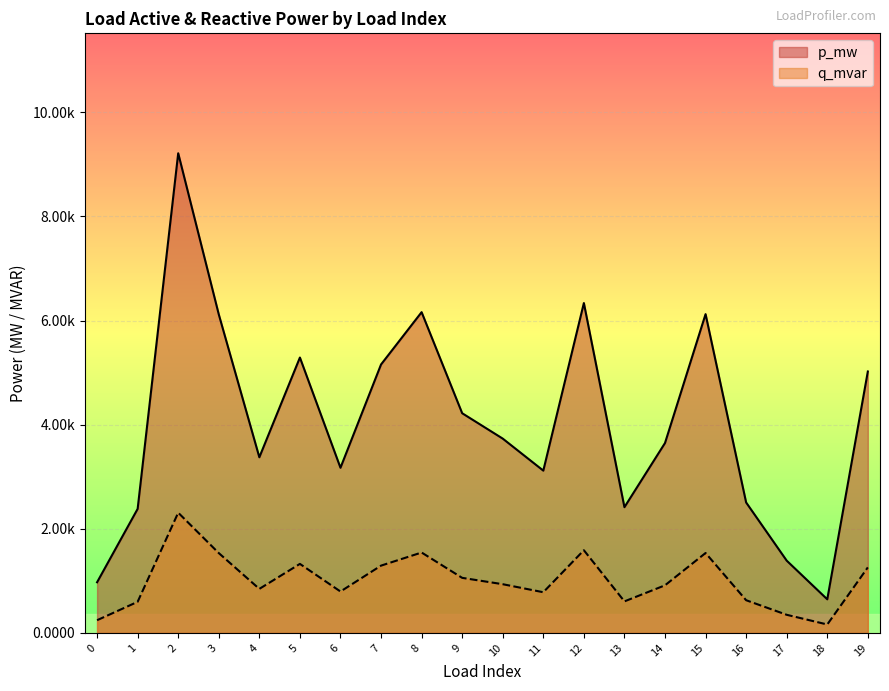

Does the chart display data point markers on the line(s)?

No